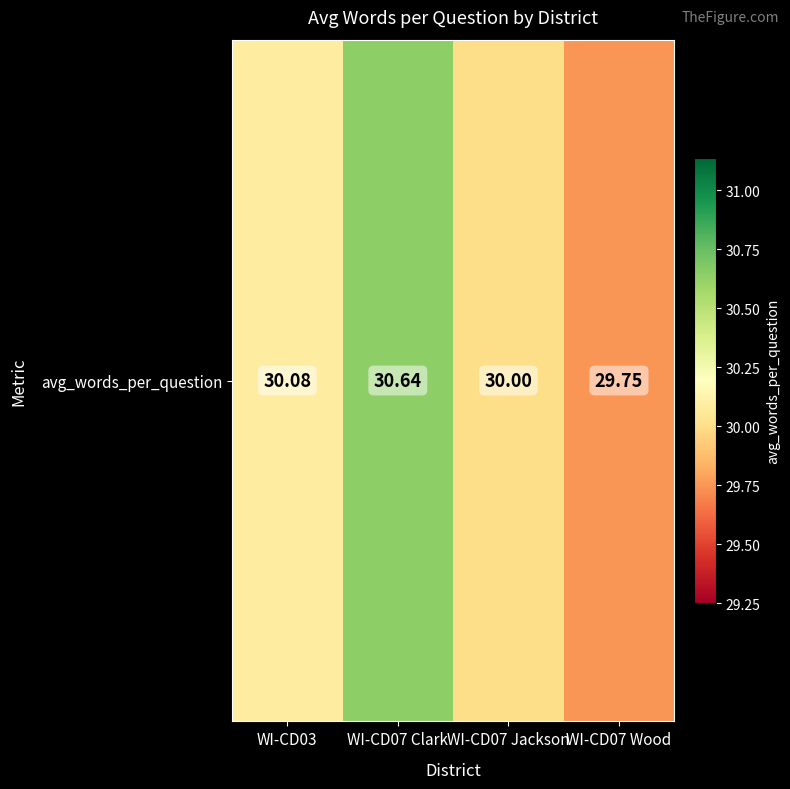

Reading right to left, what are all the values shown in this chart?

29.8	30.0	30.6	30.1